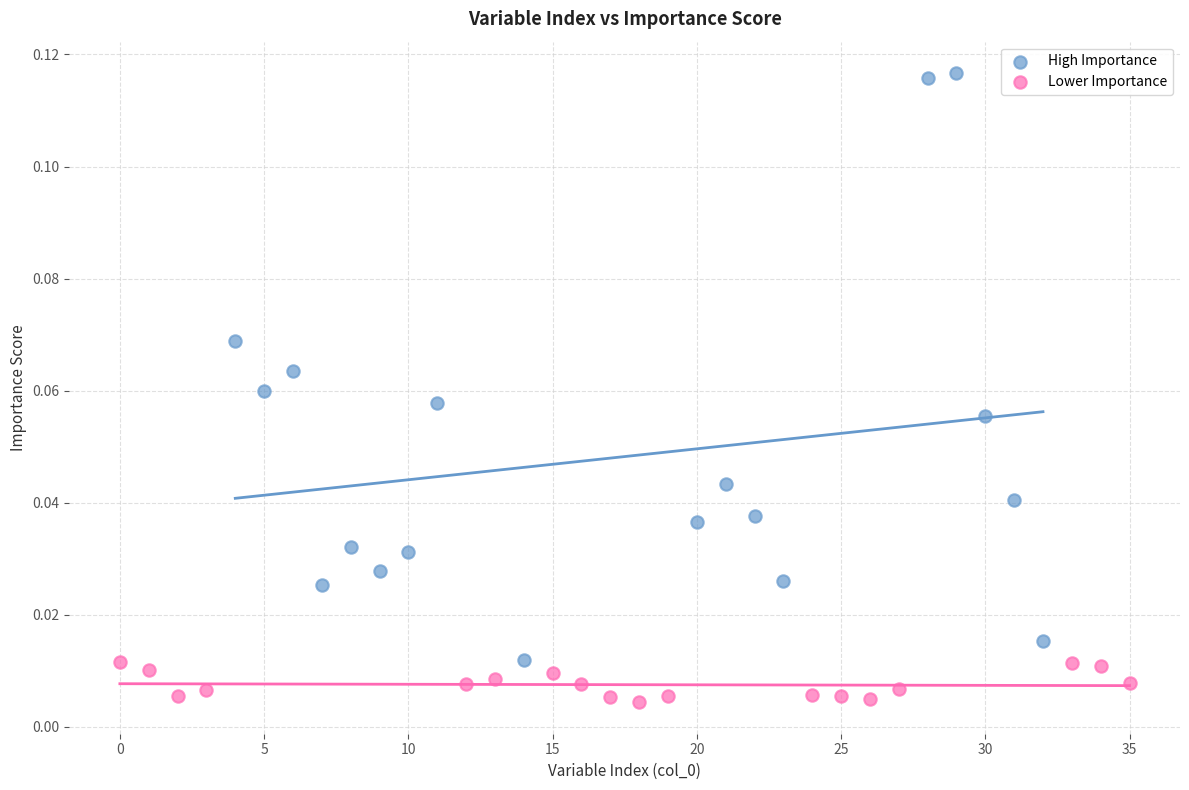

Which series contains the lowest Y value?

Lower Importance